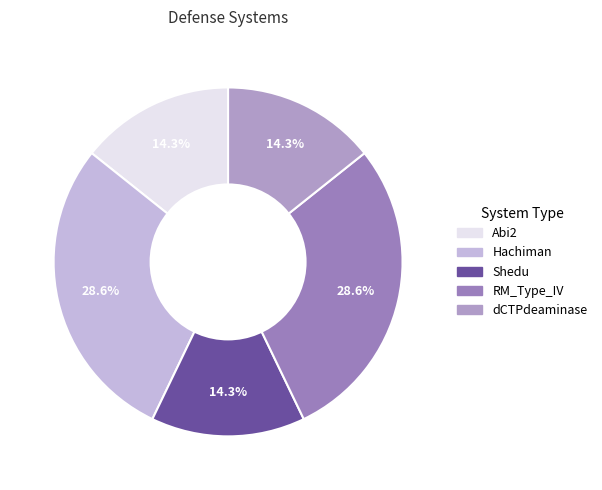

Rank the categories by value from lowest to highest.

Abi2, Shedu, dCTPdeaminase, Hachiman, RM_Type_IV